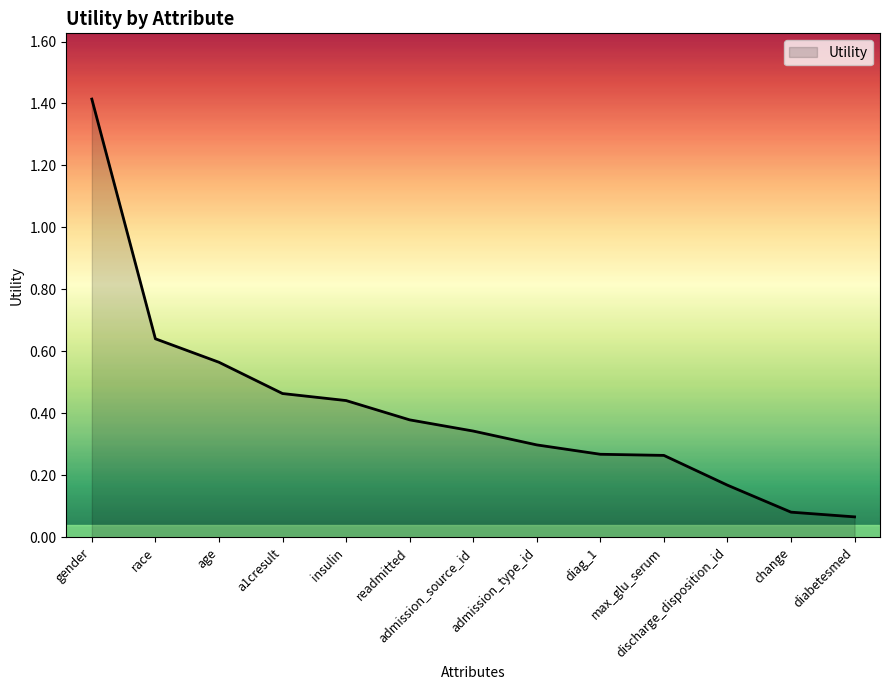

The value at admission_type_id is 0.5. True or false?

False